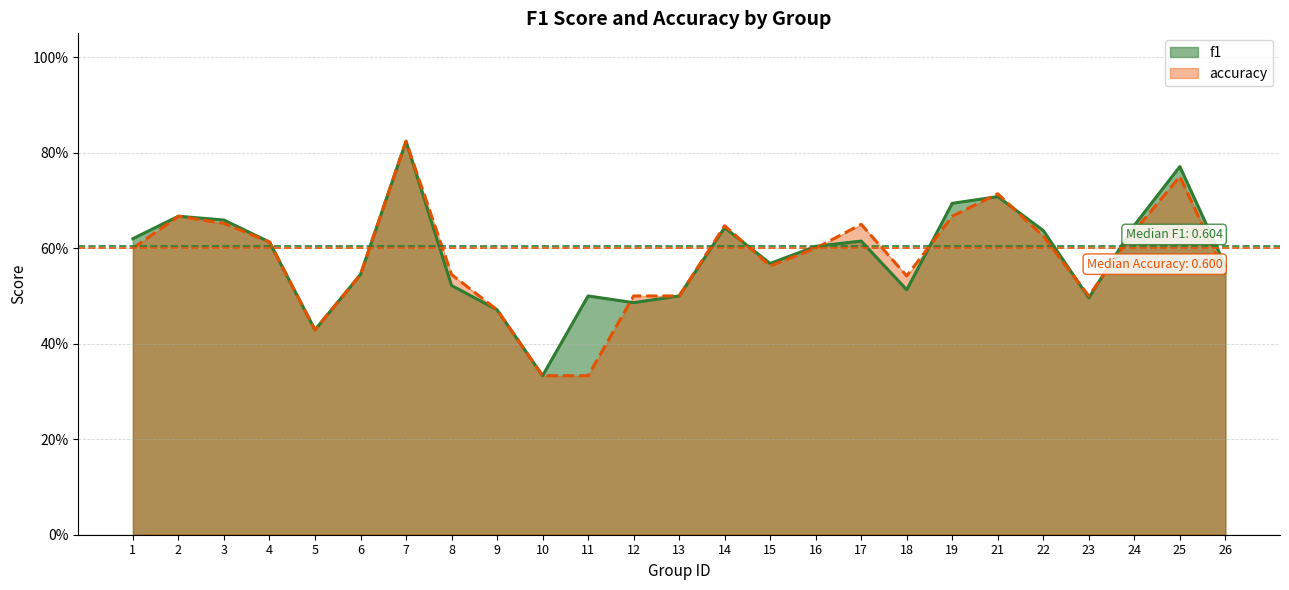

How many intersections are there between accuracy and f1?

8